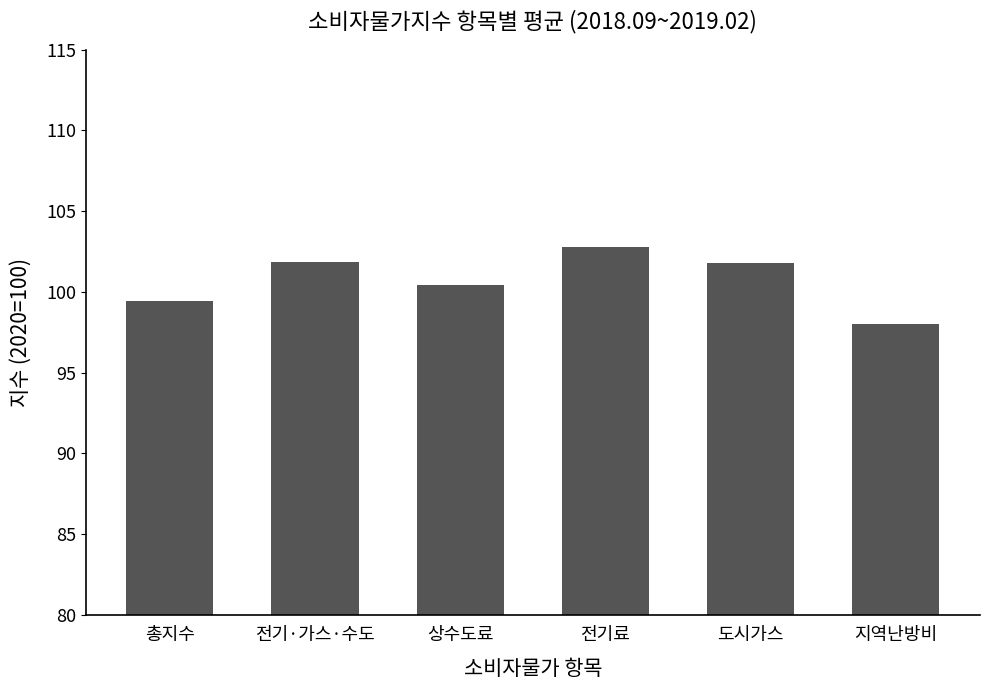

Is it true that the value at 상수도료 is 154.5?

False